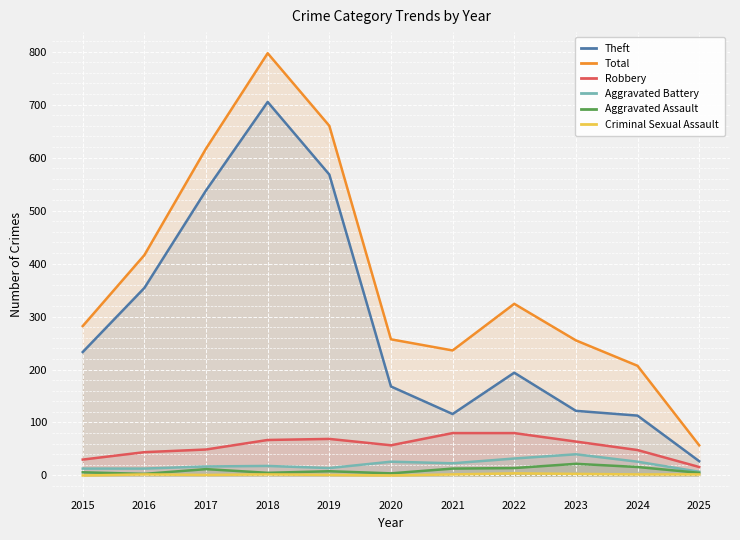

Where is the first local minimum for Aggravated Assault?

2016